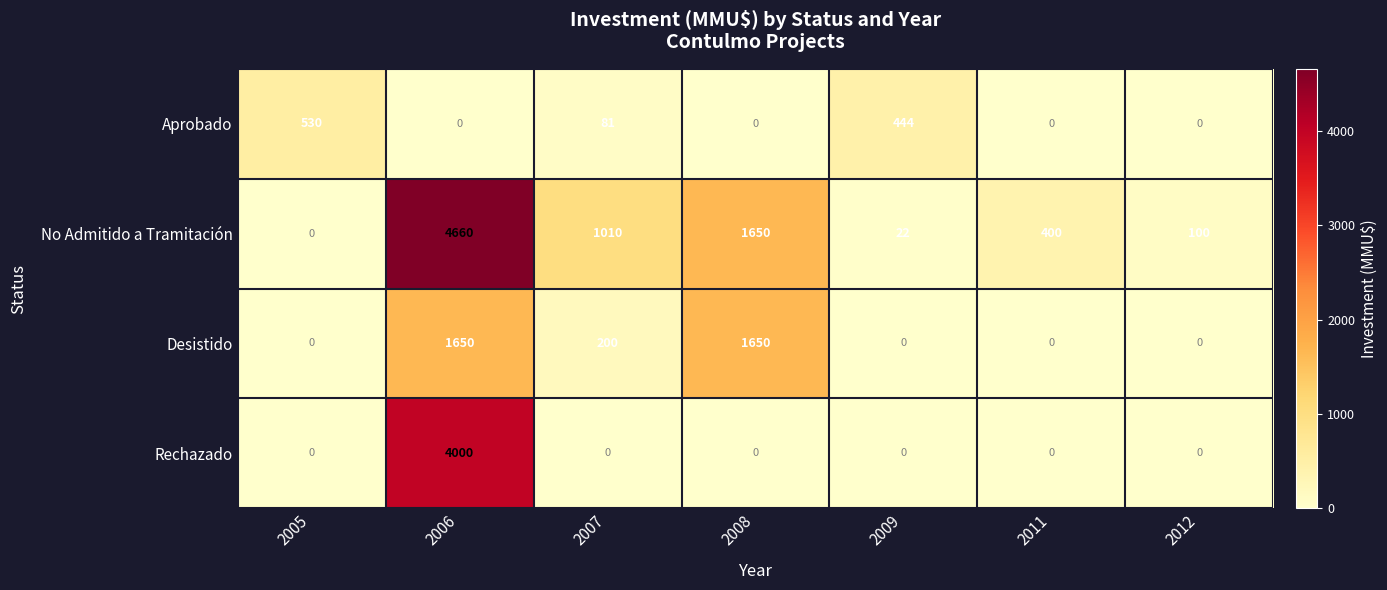

Reading left to right, list all the values displayed in this chart.

Aprobado: 2005=530	2006=0	2007=81	2008=0	2009=444	2011=0	2012=0
No Admitido a Tramitación: 2005=0	2006=4660	2007=1010	2008=1650	2009=22	2011=400	2012=100
Desistido: 2005=0	2006=1650	2007=200	2008=1650	2009=0	2011=0	2012=0
Rechazado: 2005=0	2006=4000	2007=0	2008=0	2009=0	2011=0	2012=0